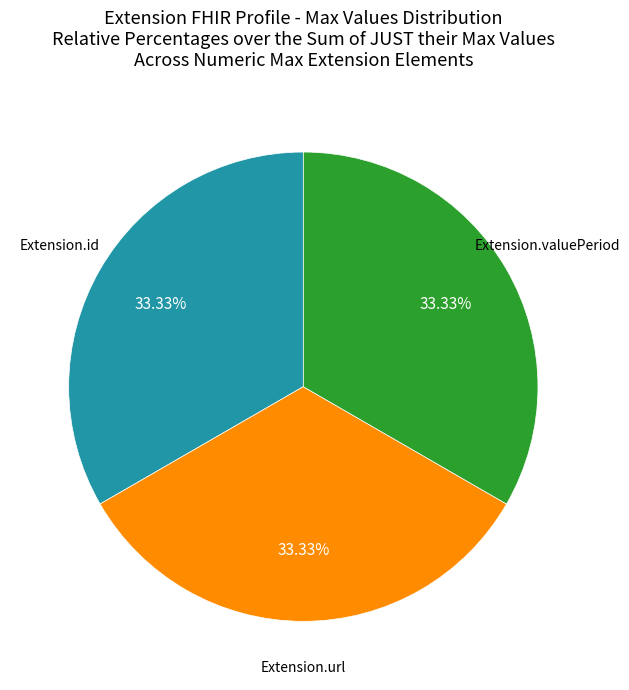

Count the number of slices in the pie.

3